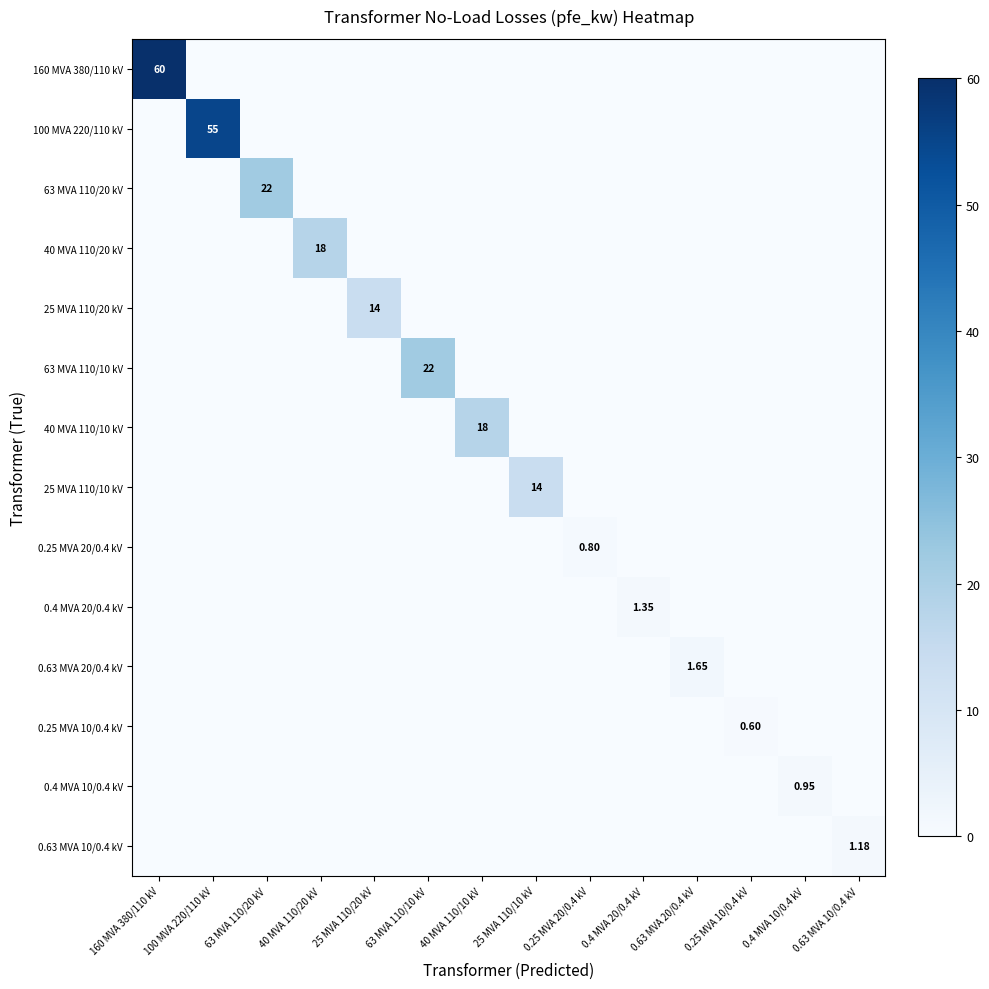

The value of 0.25 MVA 10/0.4 kV at 160 MVA 380/110 kV is 0.0. True or false?

True